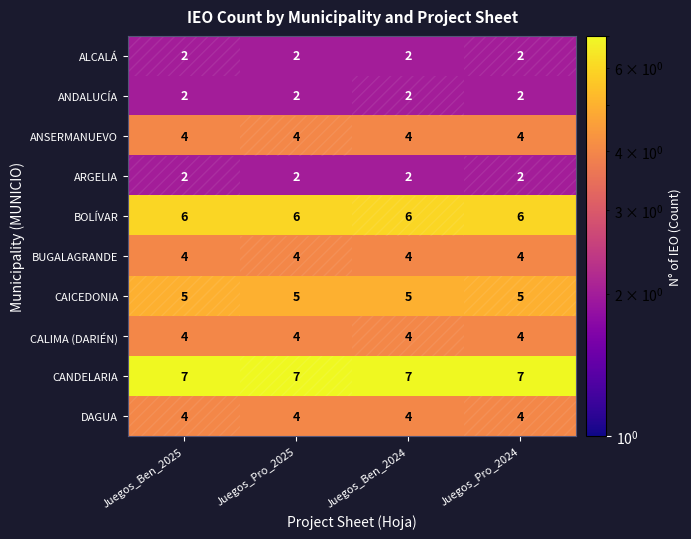

Is the value of CAICEDONIA at Juegos_Ben_2025 greater than the value of CALIMA (DARIÉN) at Juegos_Pro_2025?

Yes